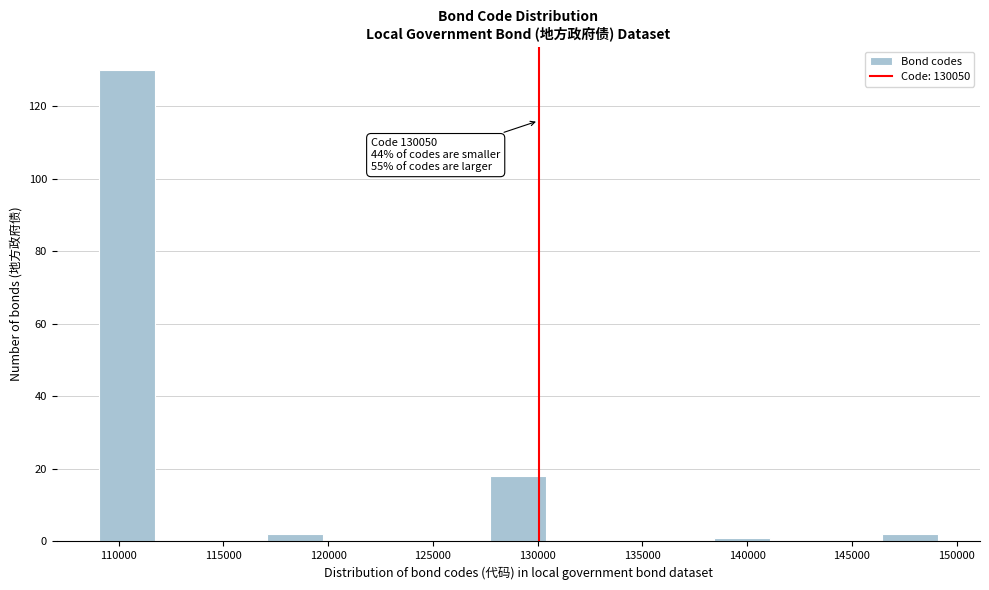

Which range on the x-axis has the tallest bar?

109000 to 111500